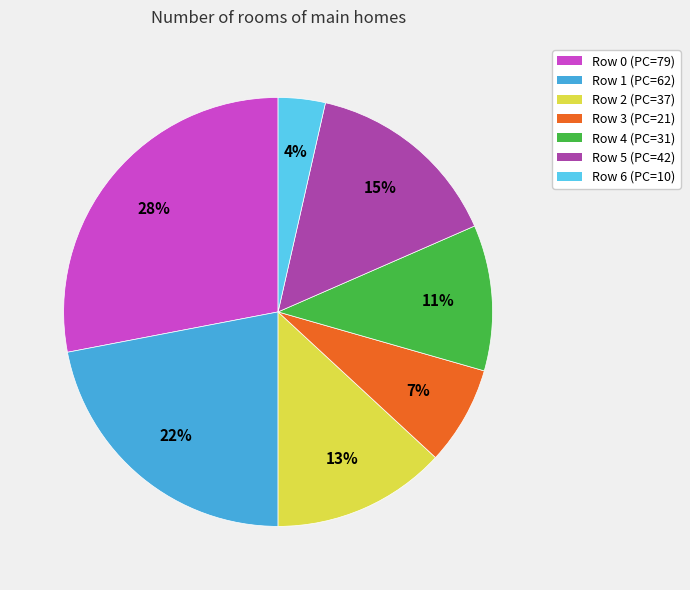

To the nearest percent, what is the difference between the largest and smallest slice percentages?

24%